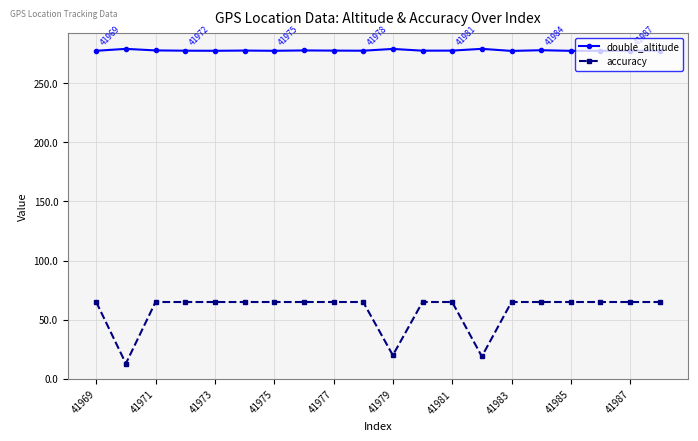

How many categories are shown in the chart?

20